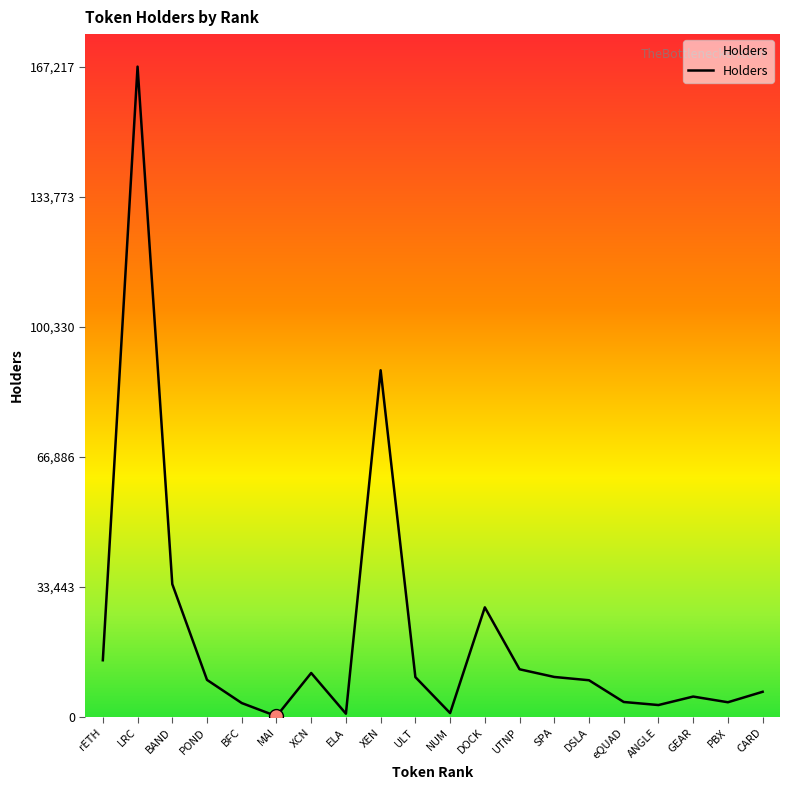

Which label corresponds to the largest value in the chart?

LRC